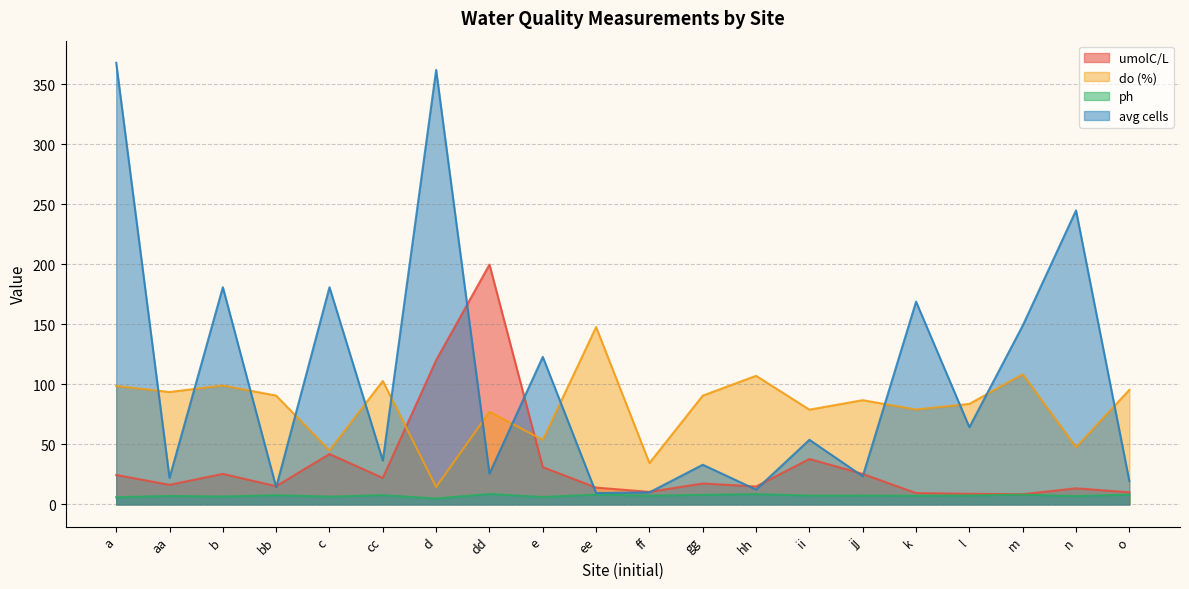

Does the chart have visible grid lines?

Yes